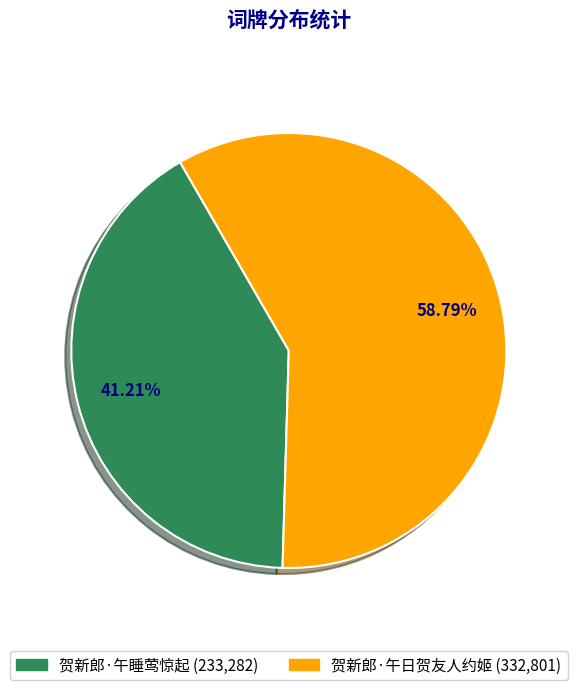

Which slice is the largest?

贺新郎·午日贺友人约姬